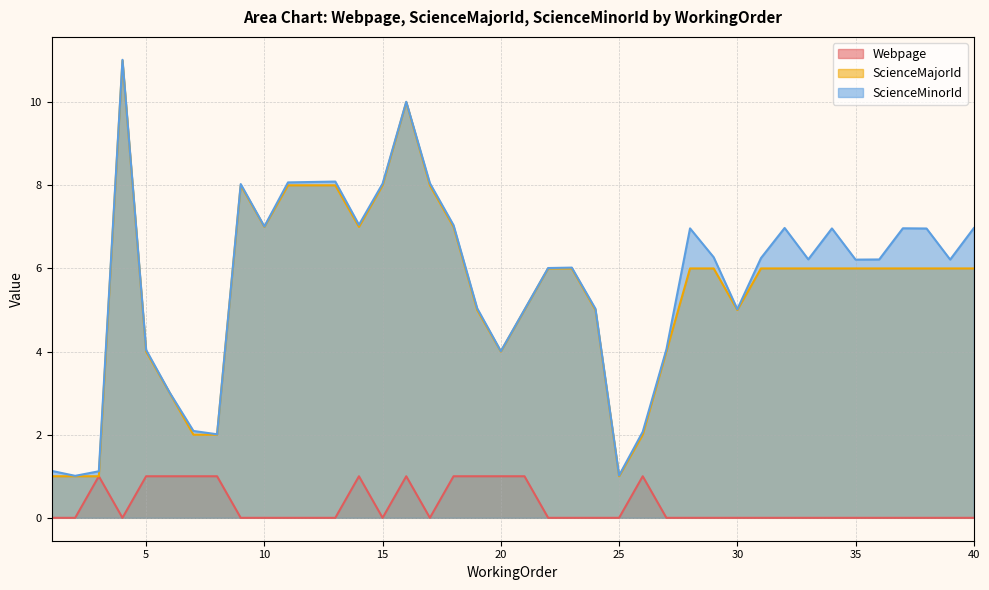

True or false: Webpage and ScienceMajorId intersect in this chart.

False